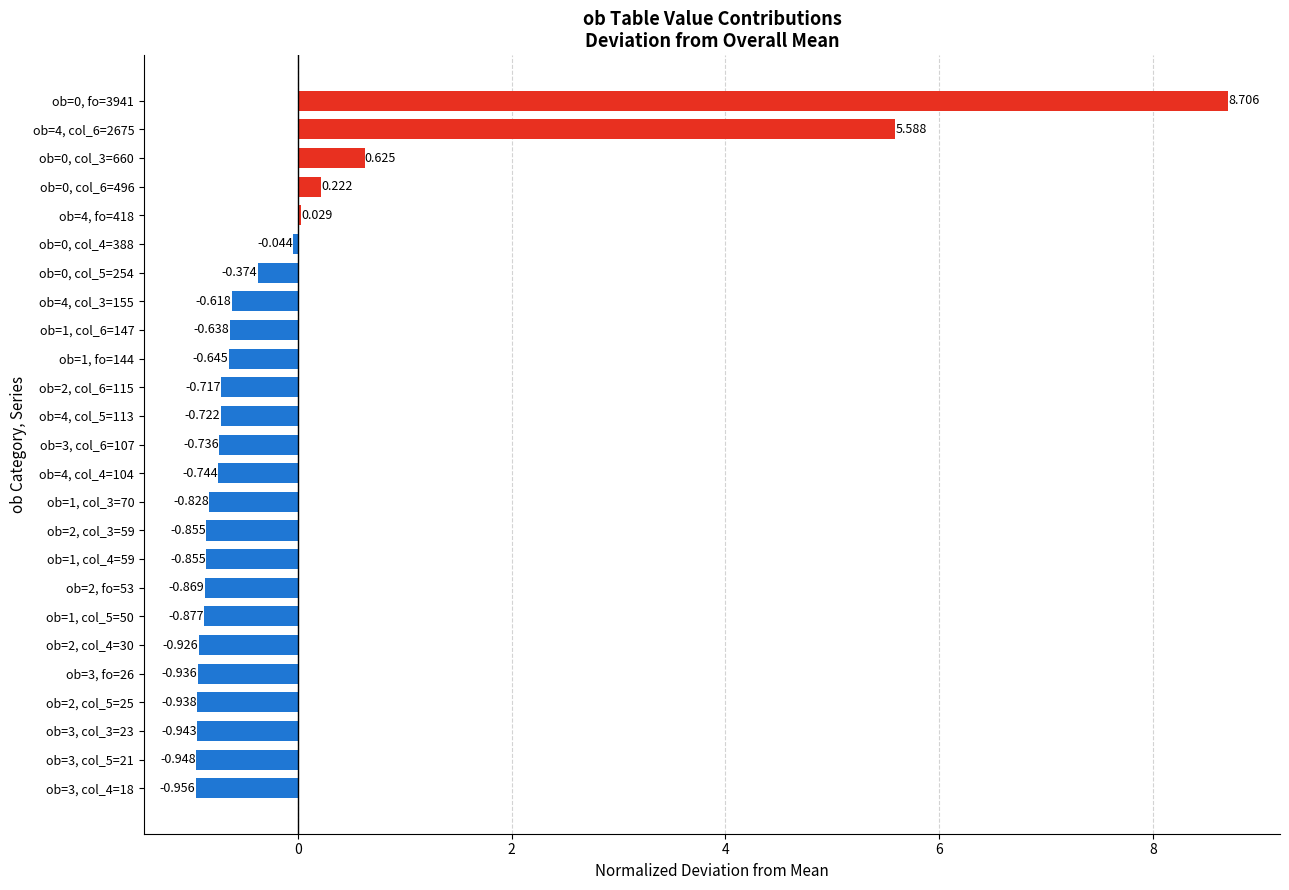

Are the bars horizontal?

Yes